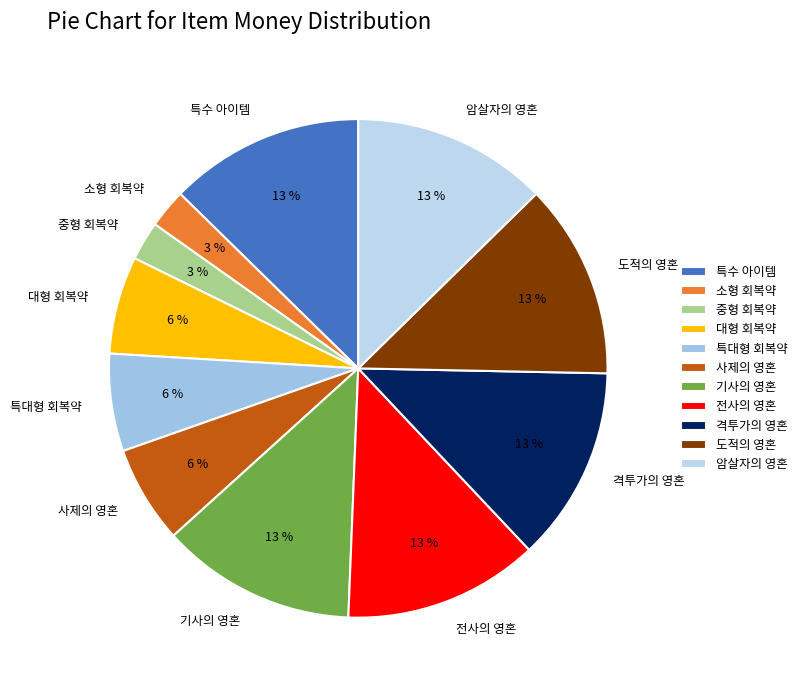

Is the sum of 사제의 영혼 and 소형 회복약 greater than half?

No